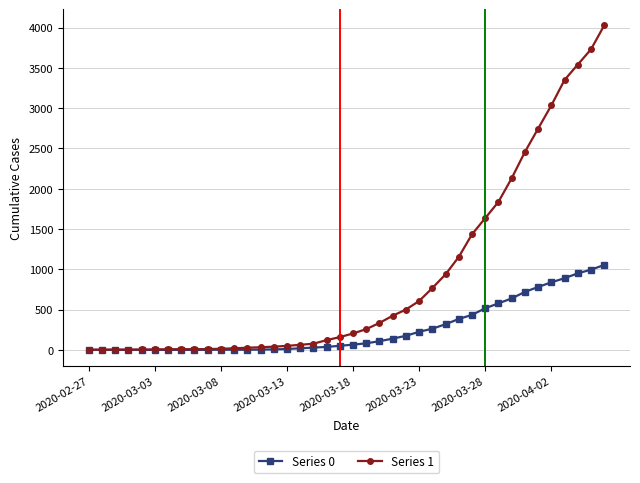

List the series in order of their peak value, highest first.

Series 1, Series 0